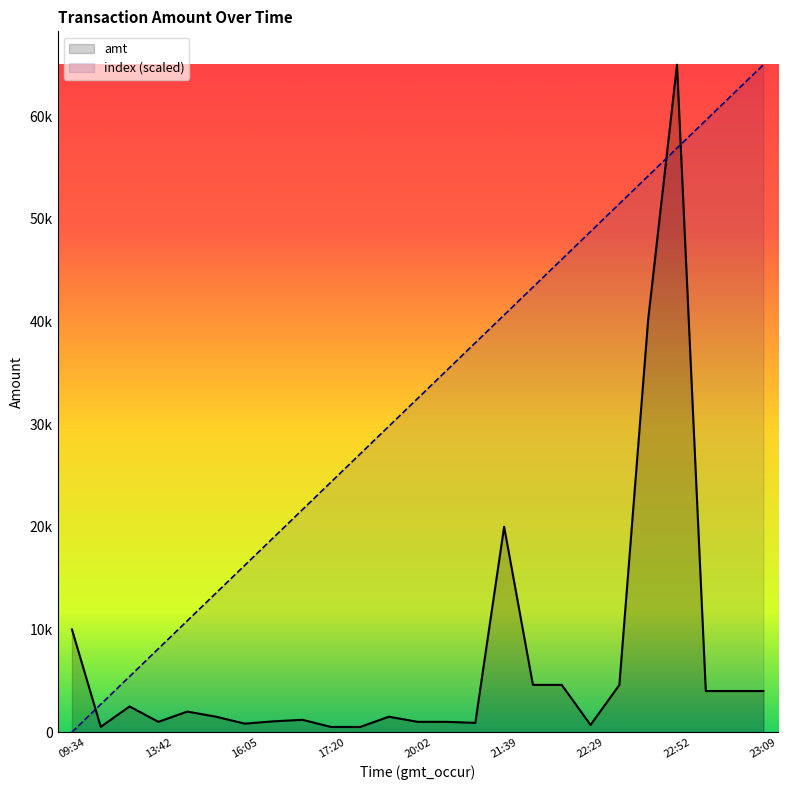

What are all the series names shown in the legend?

amt, index (scaled)